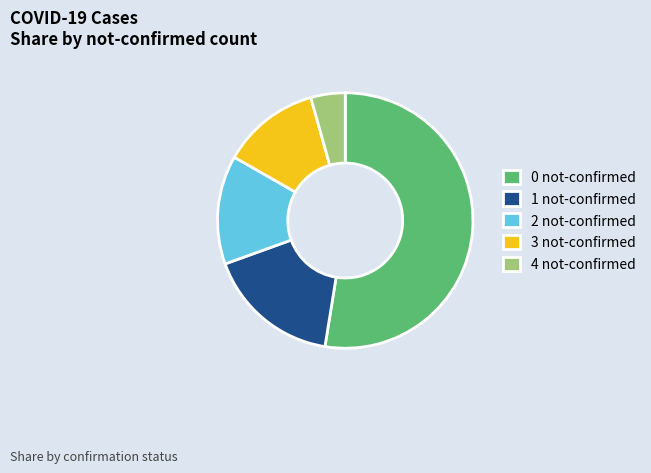

Rank the categories by value from highest to lowest.

0 not-confirmed, 1 not-confirmed, 2 not-confirmed, 3 not-confirmed, 4 not-confirmed